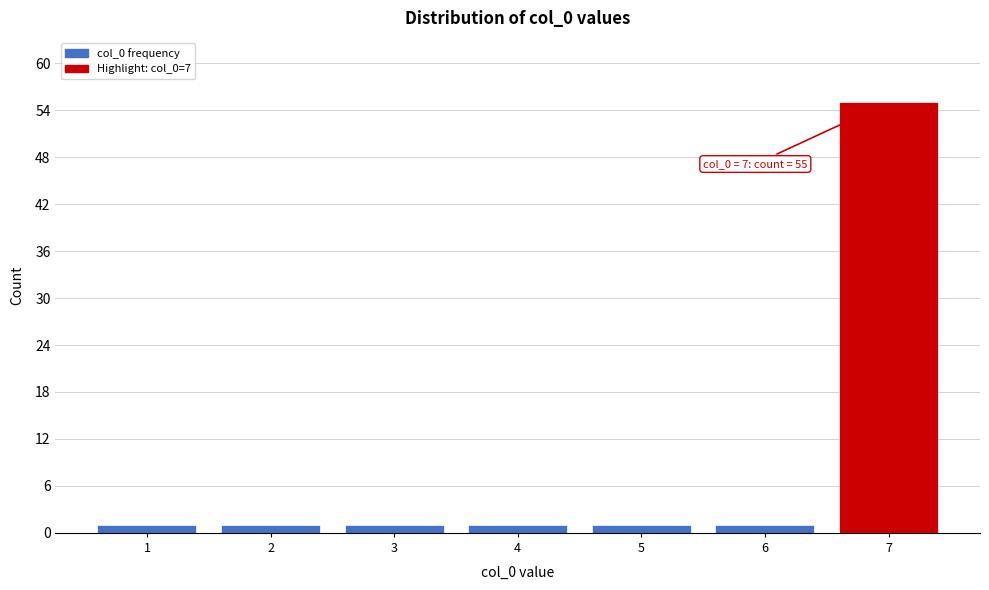

Reading left to right, extract all data points from this chart.

1	1	1	1	1	1	55